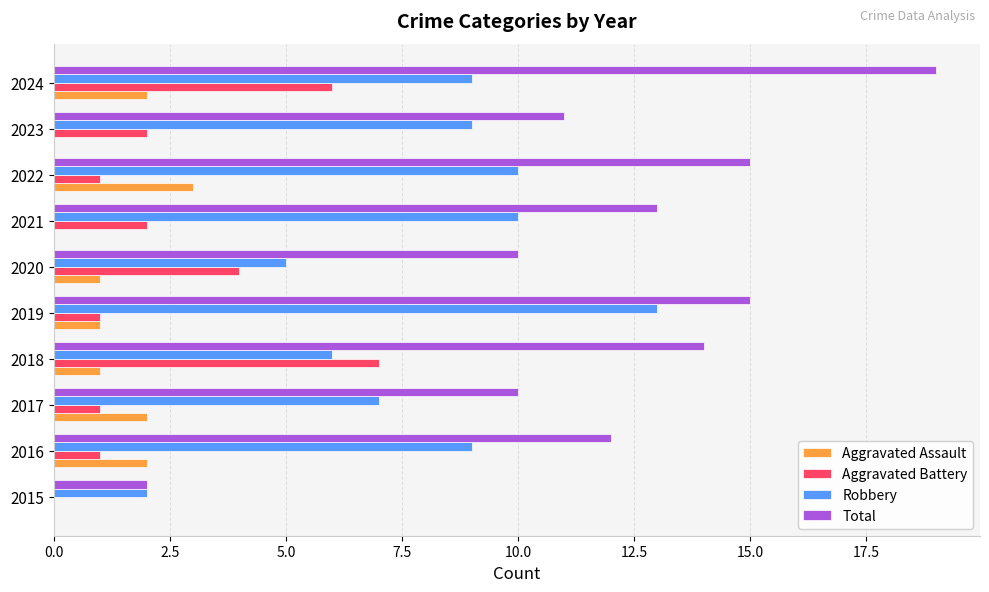

What is the total value across all series at 2021?

25